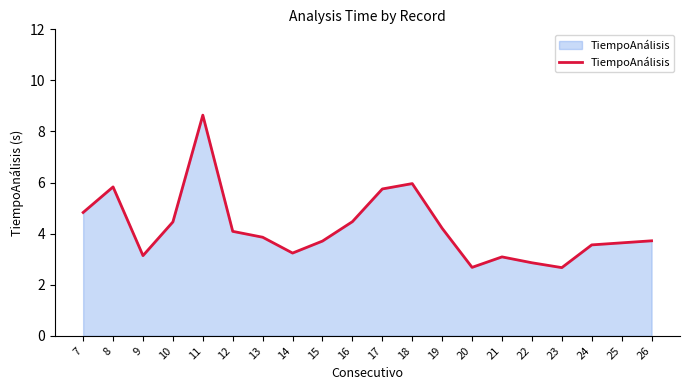

The value at 7 is 7.4. True or false?

False